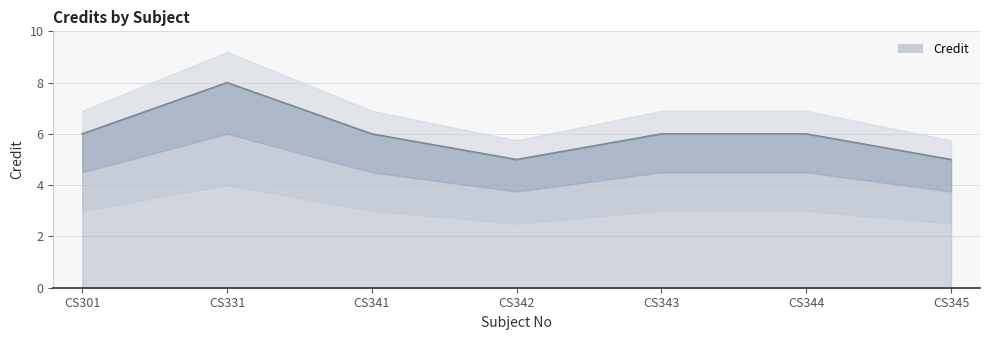

True or false: there are more than 0 points higher than both neighbors.

True